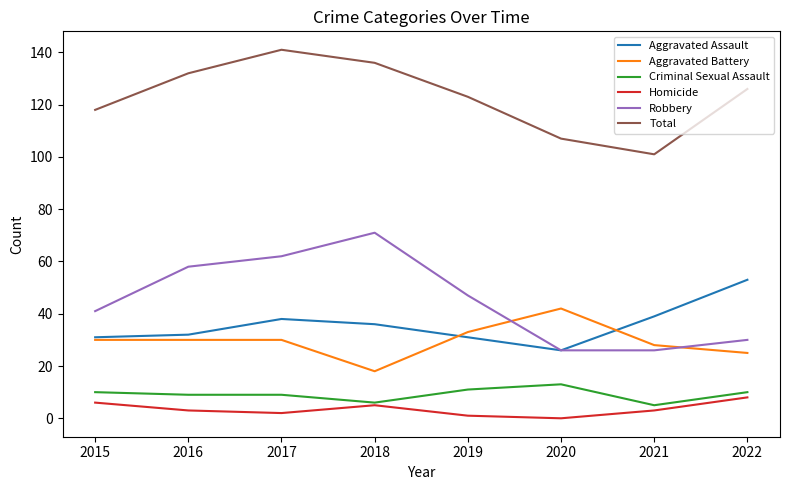

Does the chart have visible grid lines?

No